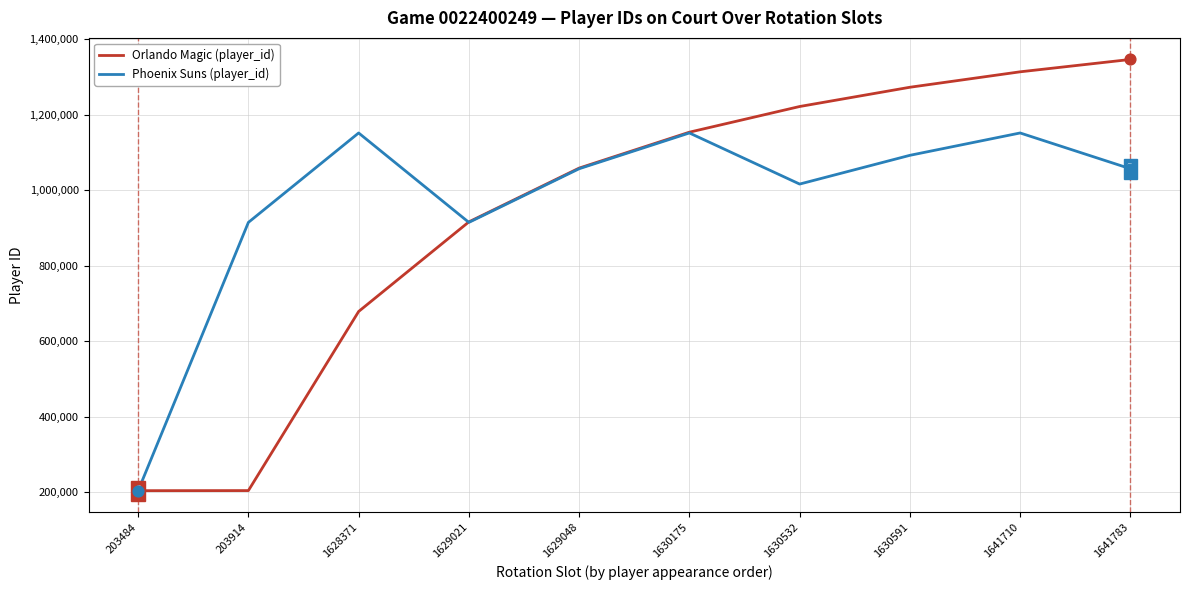

What are all the series names shown in the legend?

Orlando Magic (player_id), Phoenix Suns (player_id)